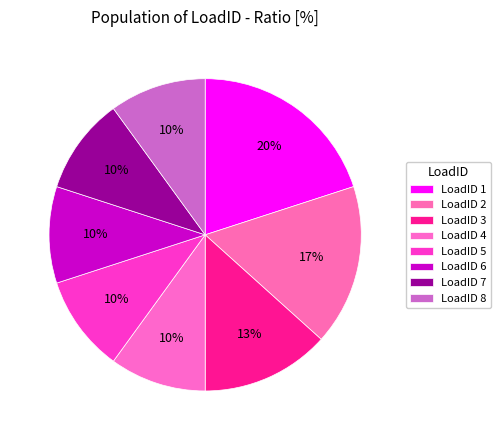

To the nearest percent, what is the difference between the largest and smallest slice percentages?

10%